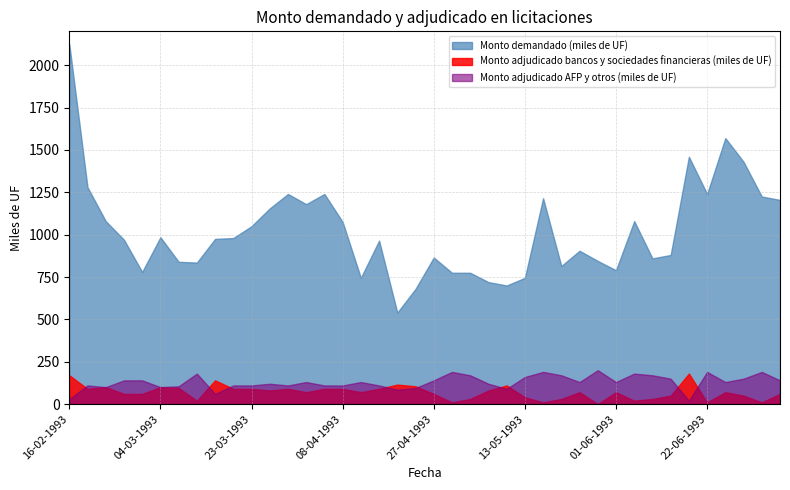

How many values in the Monto adjudicado bancos y sociedades financieras (miles de UF) series exceed 70?

18